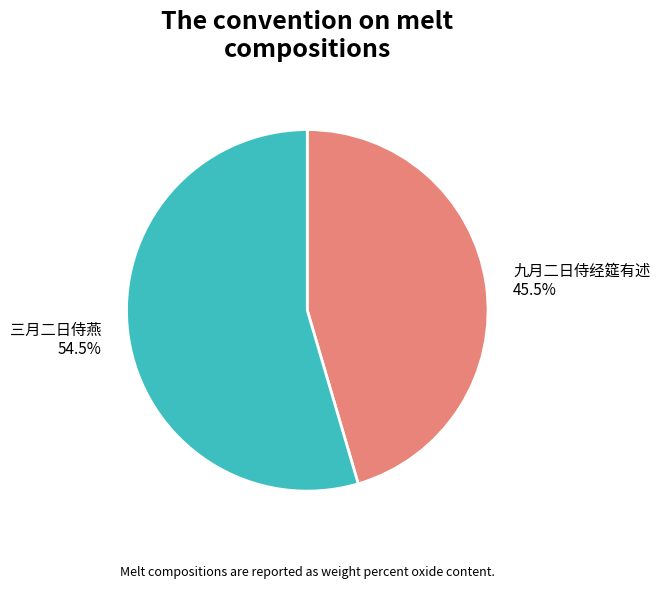

Count the number of slices in the pie.

2